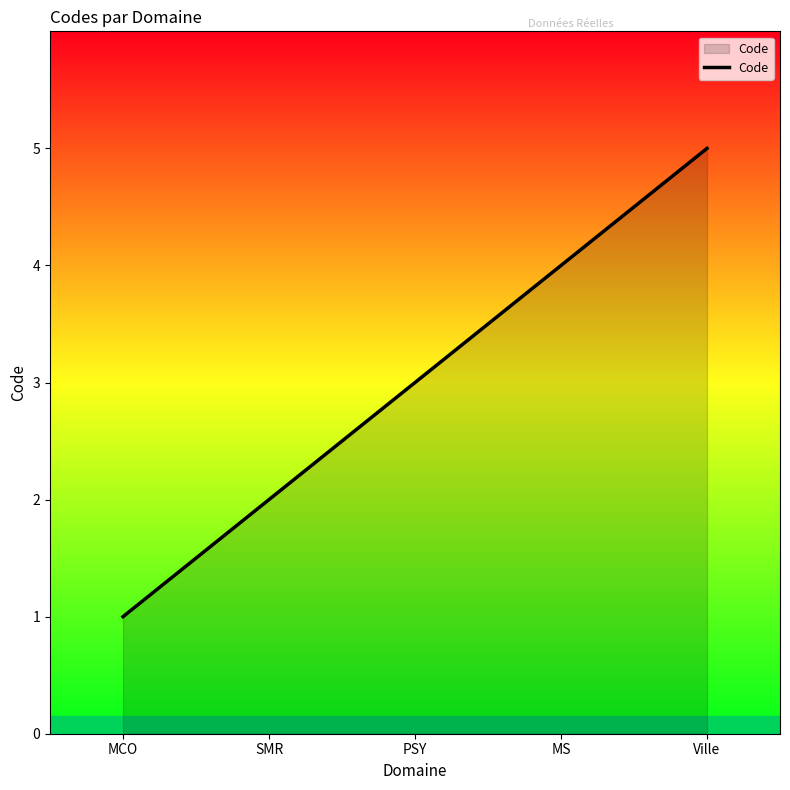

Count the values in the range 2 to 4.

3